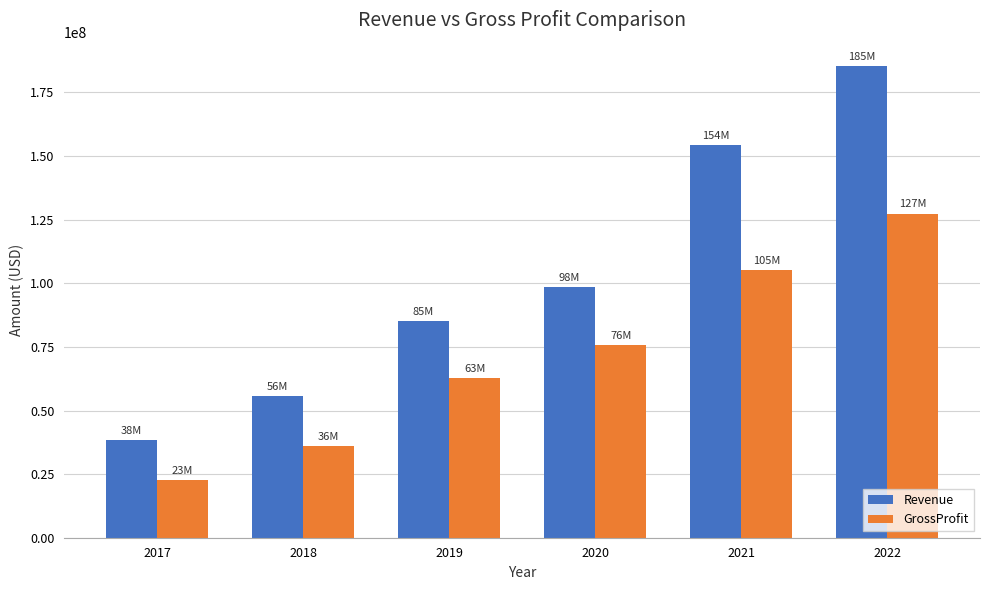

At which label is GrossProfit closest to 75083500?

2020